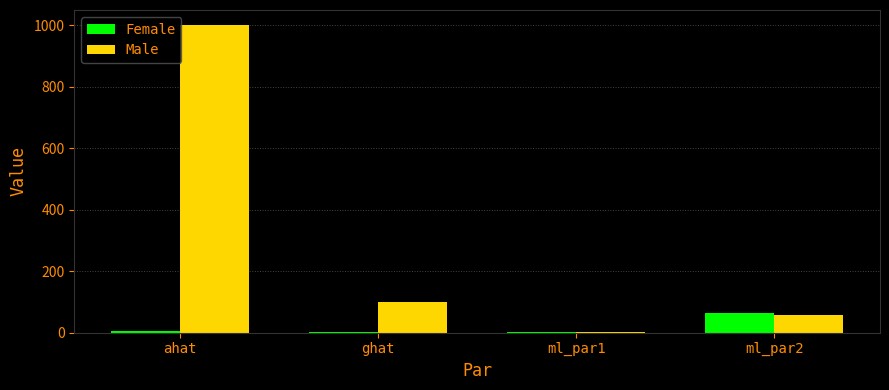

What is the sum of all Female values?

72.8